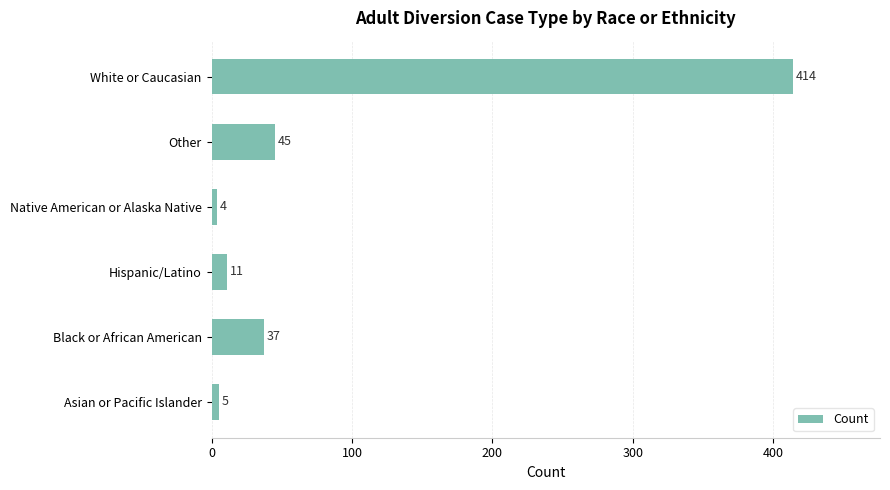

Which label corresponds to the smallest value in the chart?

Native American or Alaska Native